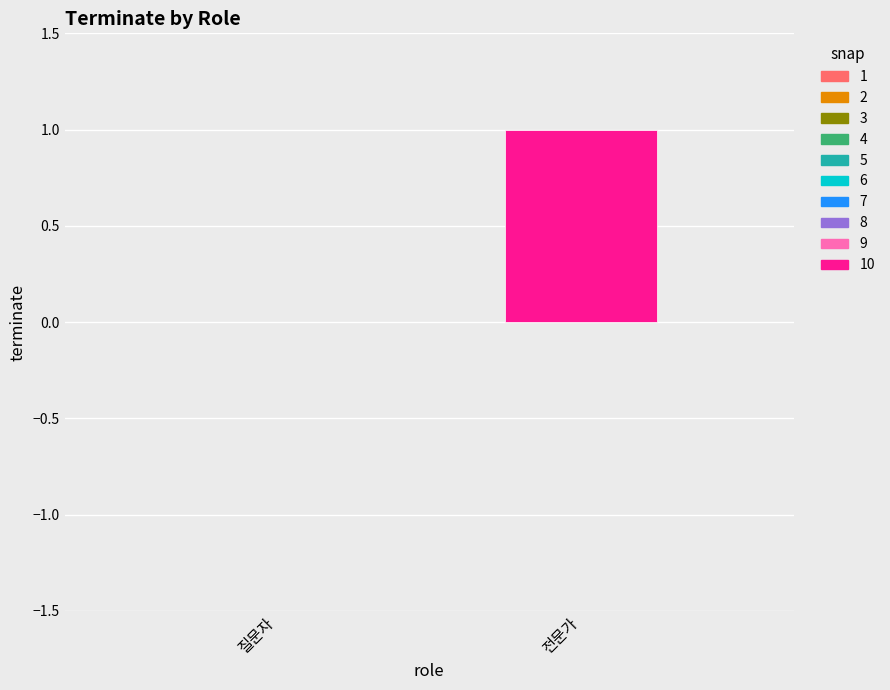

Is it true that 전문가 equals 0 at 8?

True